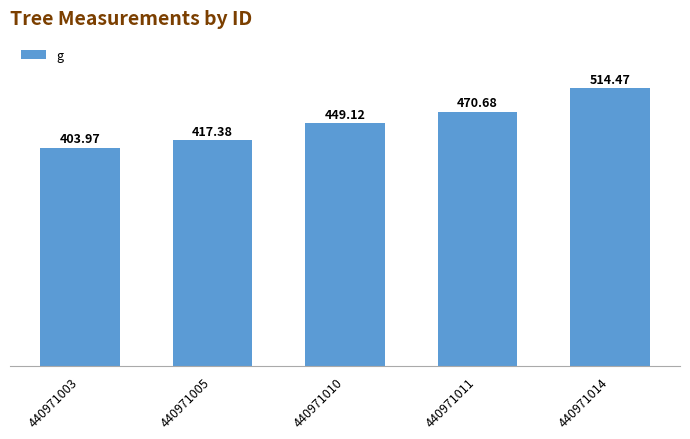

True or false: the data shows 655.0 at 440971011.

False